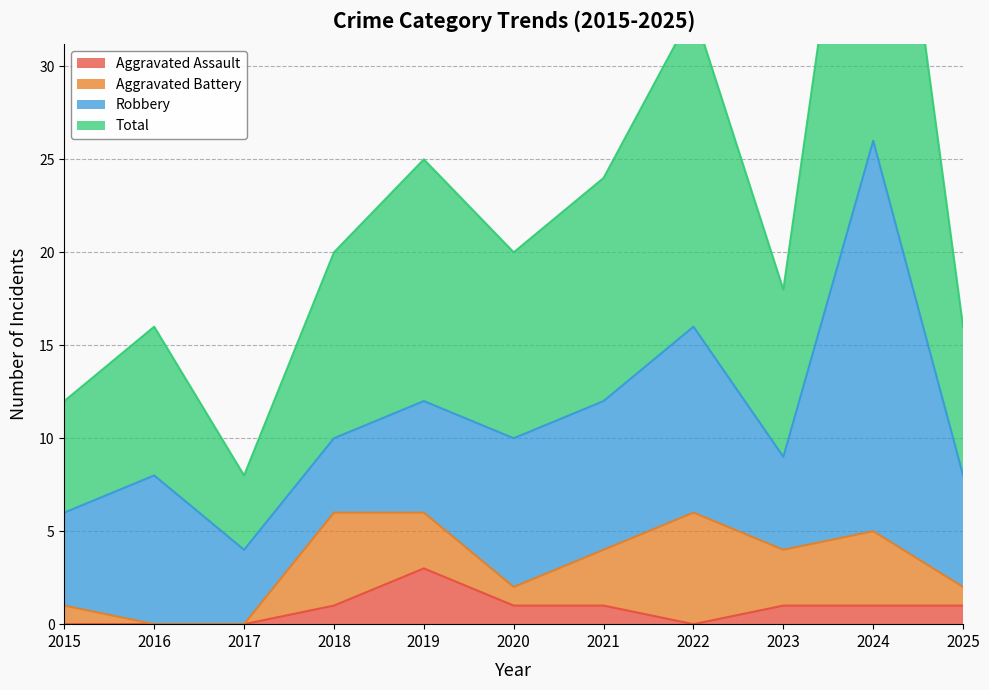

At which label does Aggravated Assault reach its peak?

2019